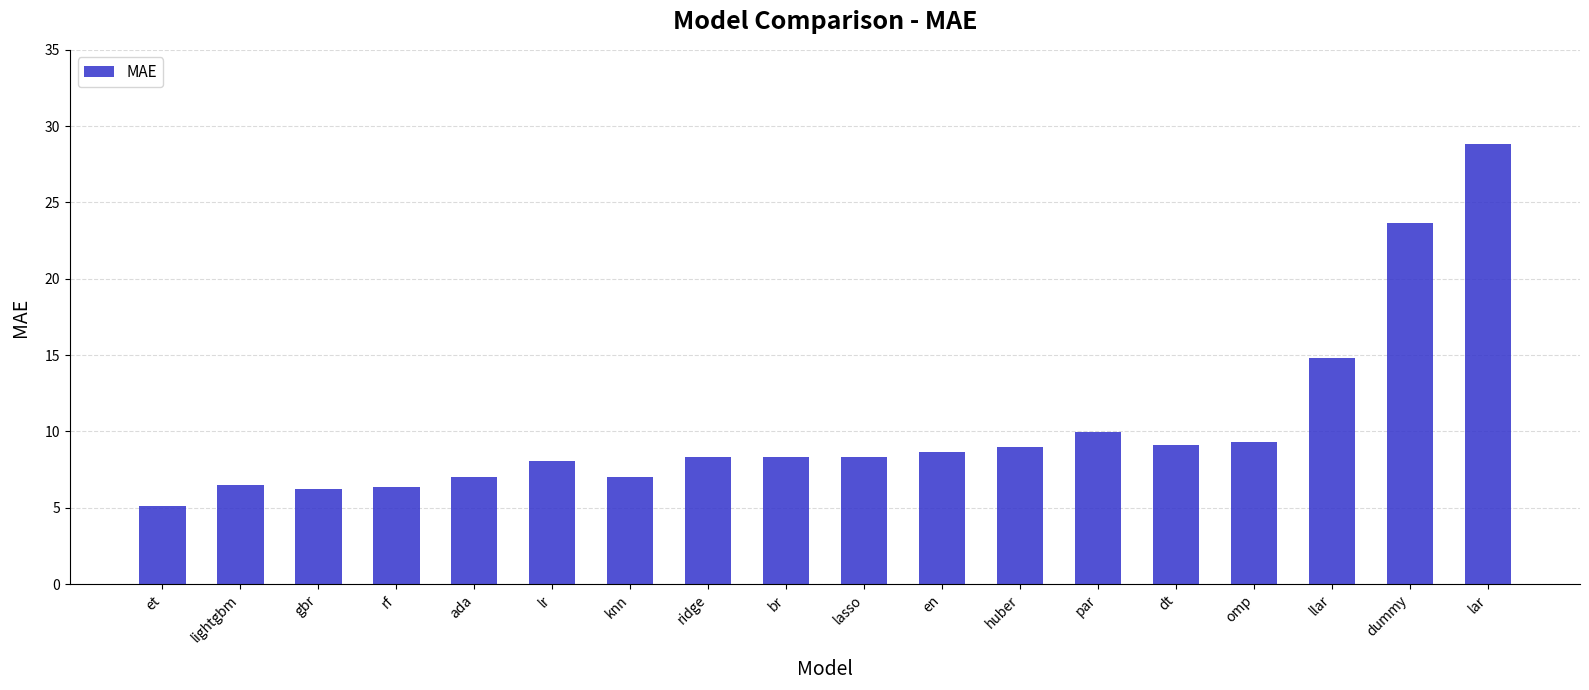

What is the average value?

10.3